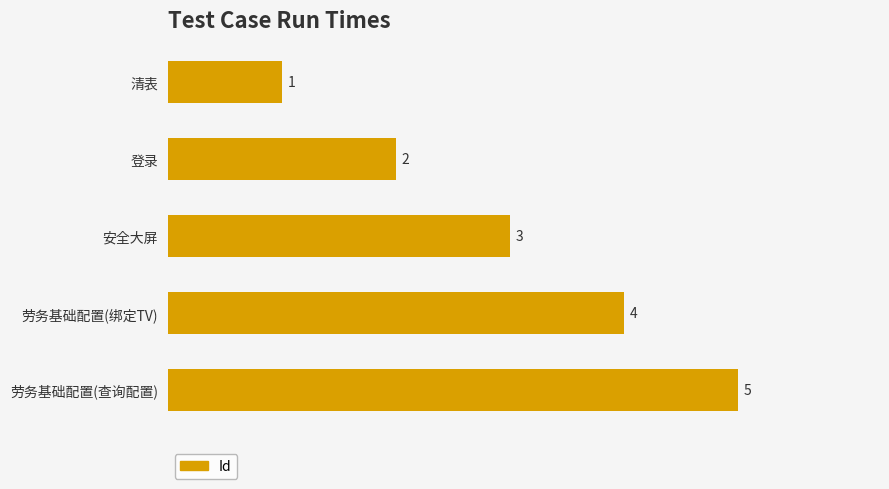

What is the maximum value shown in the chart?

5